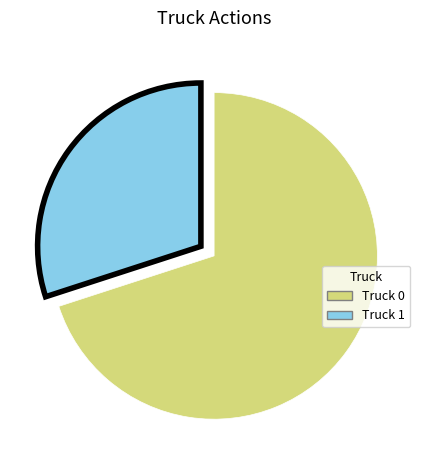

The Truck 1 slice represents 23% of the pie. True or false?

False